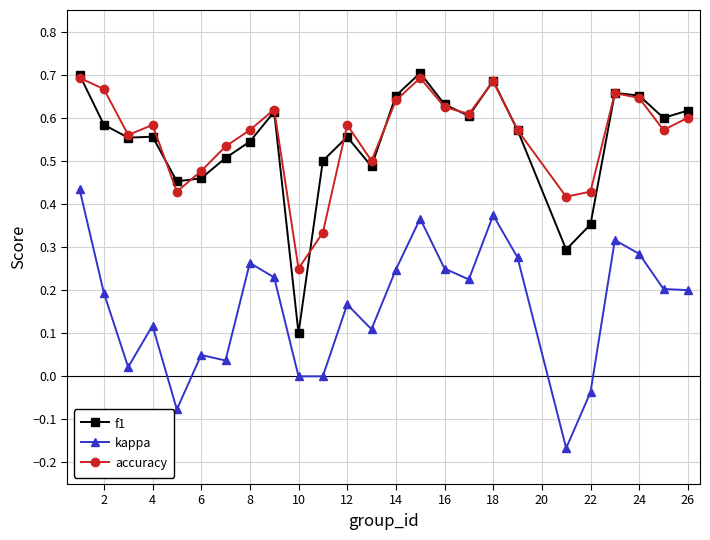

True or false: kappa and accuracy intersect in this chart.

False